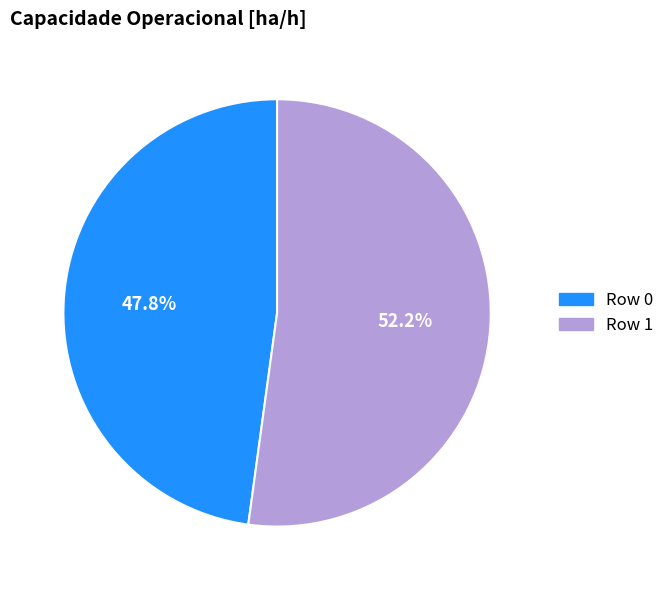

Count the number of slices in the pie.

2